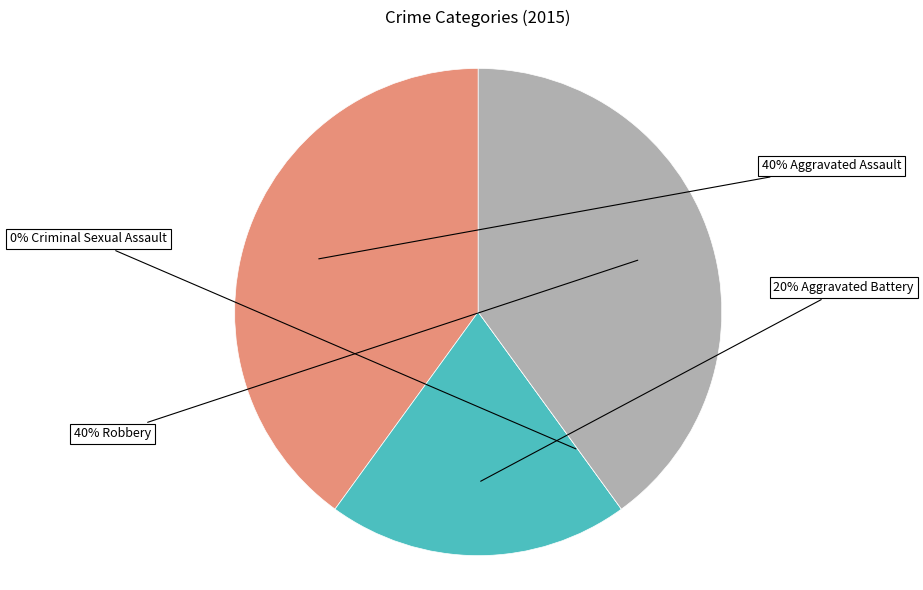

Which category has the smallest portion of the pie?

Criminal Sexual Assault